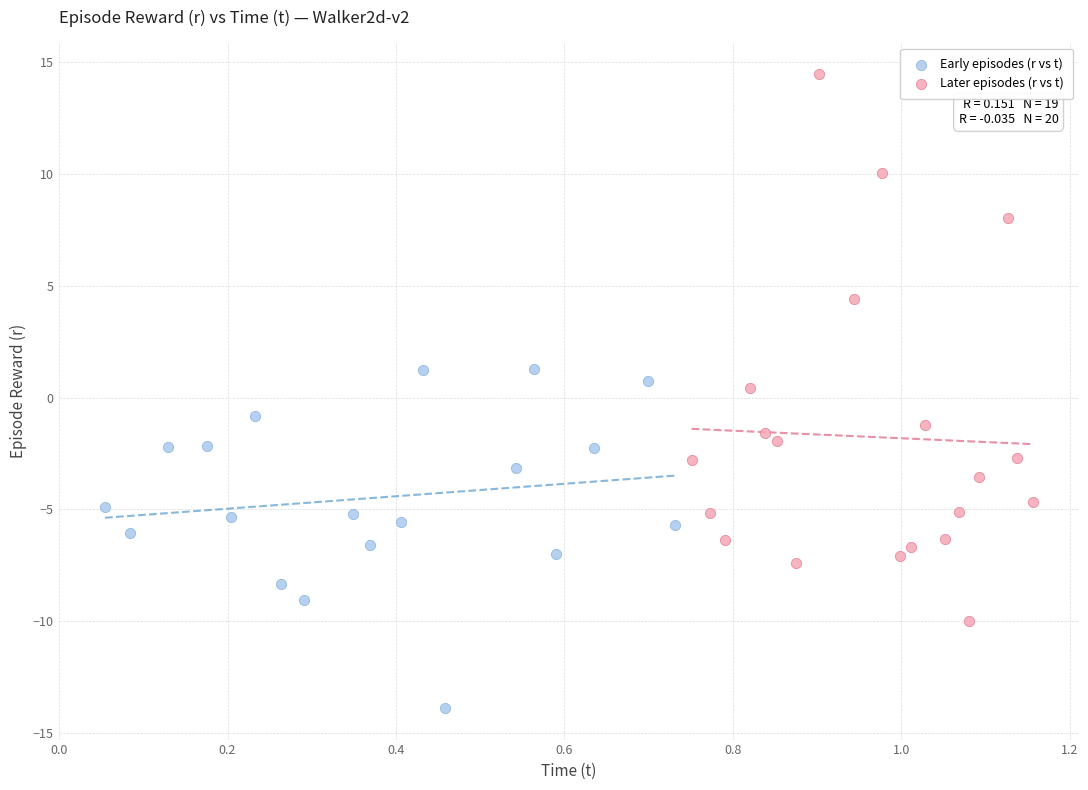

Which series has the largest Y range (max minus min)?

Later episodes (r vs t)